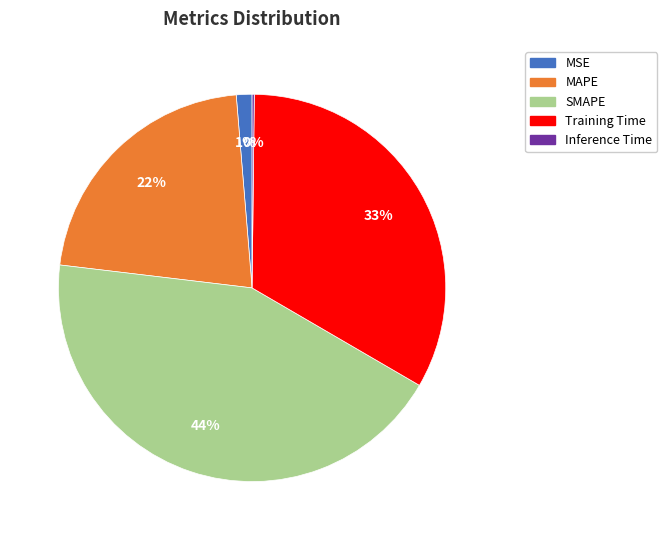

The SMAPE slice represents 34% of the pie. True or false?

False